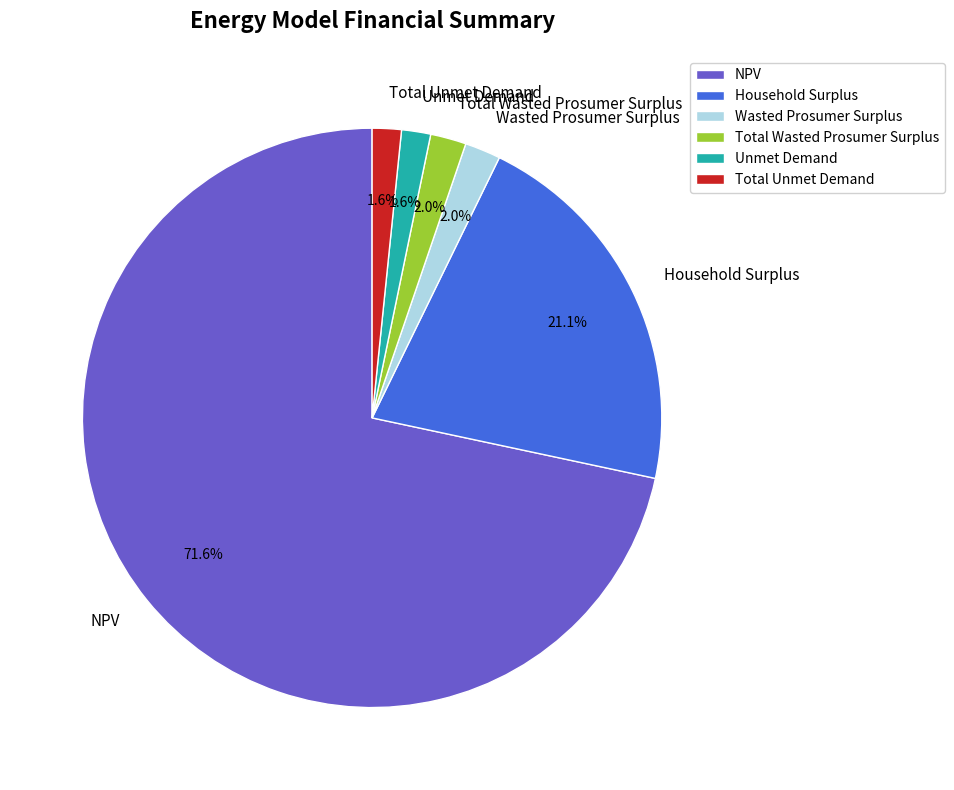

True or false: Household Surplus accounts for 34% of the total.

False